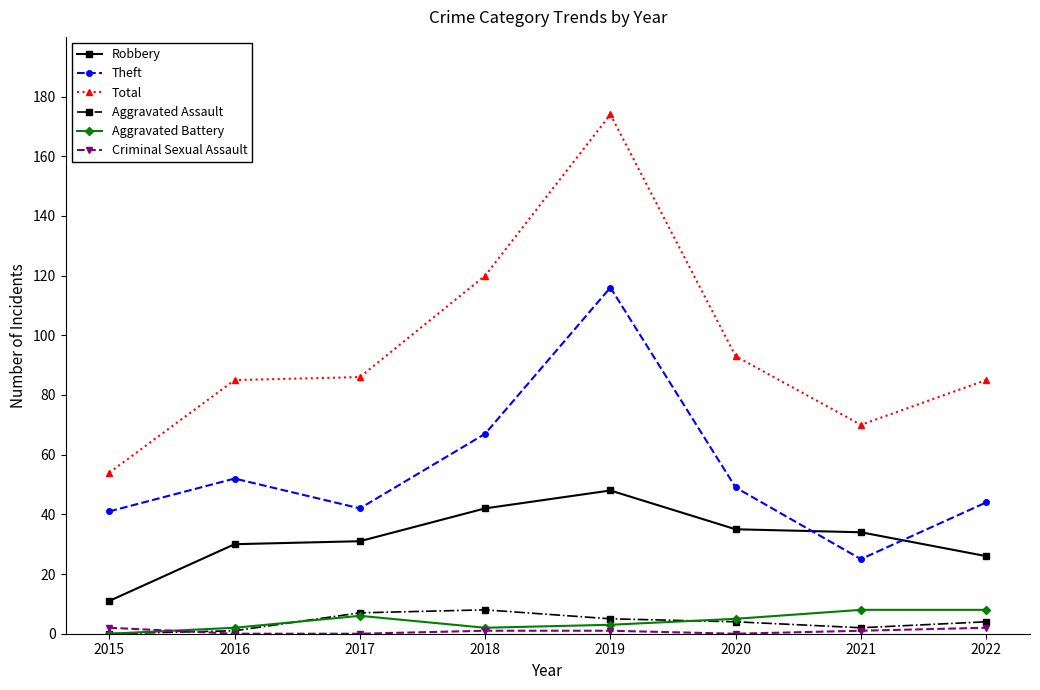

What is the maximum value for Total?

174